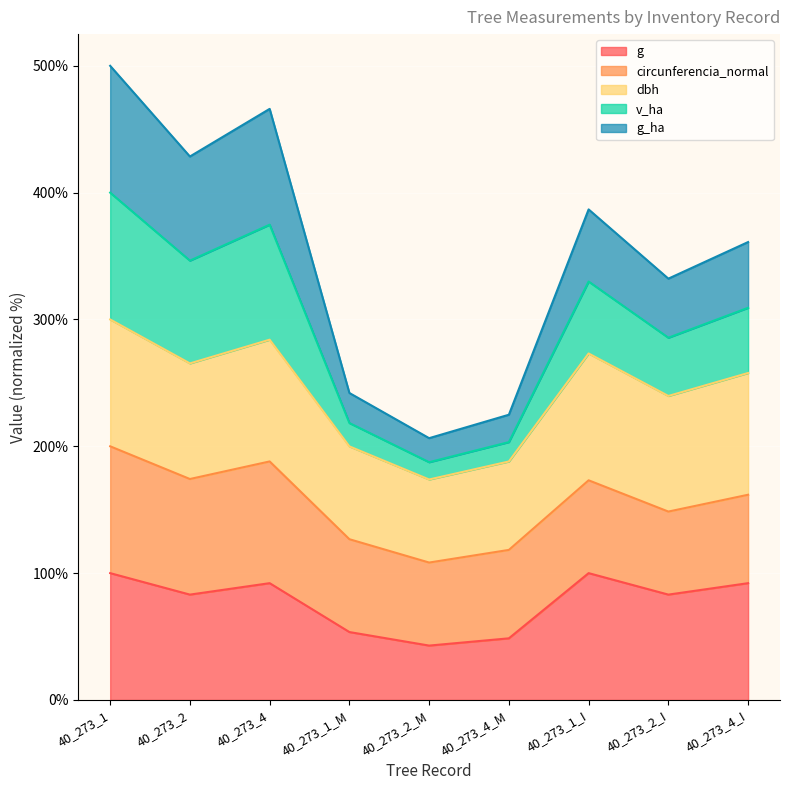

What is the highest value of the g series?

100.0